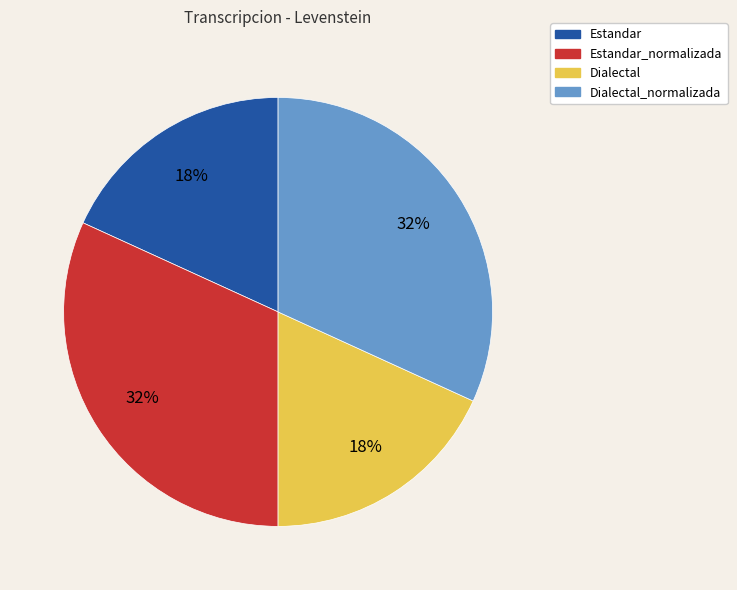

To the nearest percent, what is the difference between the largest and smallest slice percentages?

14%